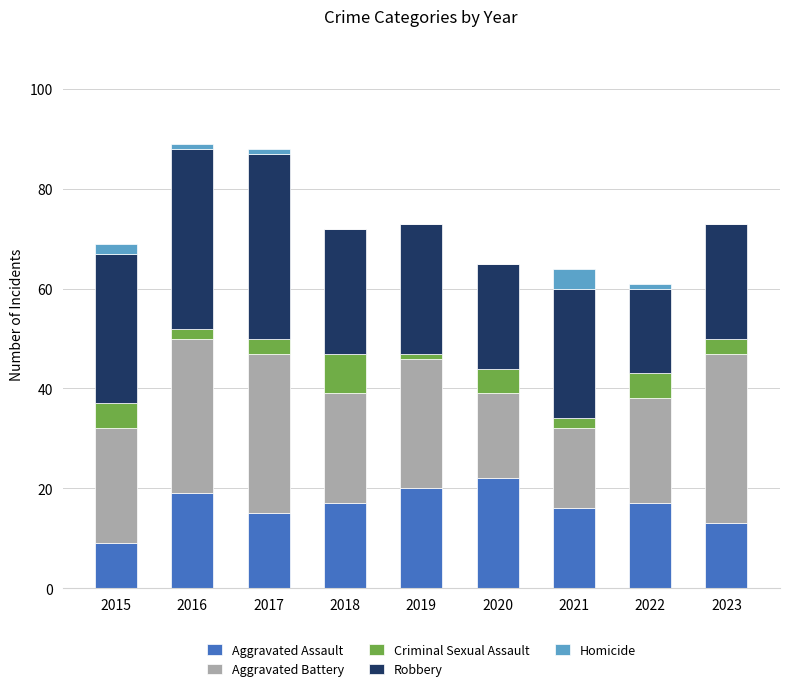

What is the sum of all Aggravated Assault values?

148